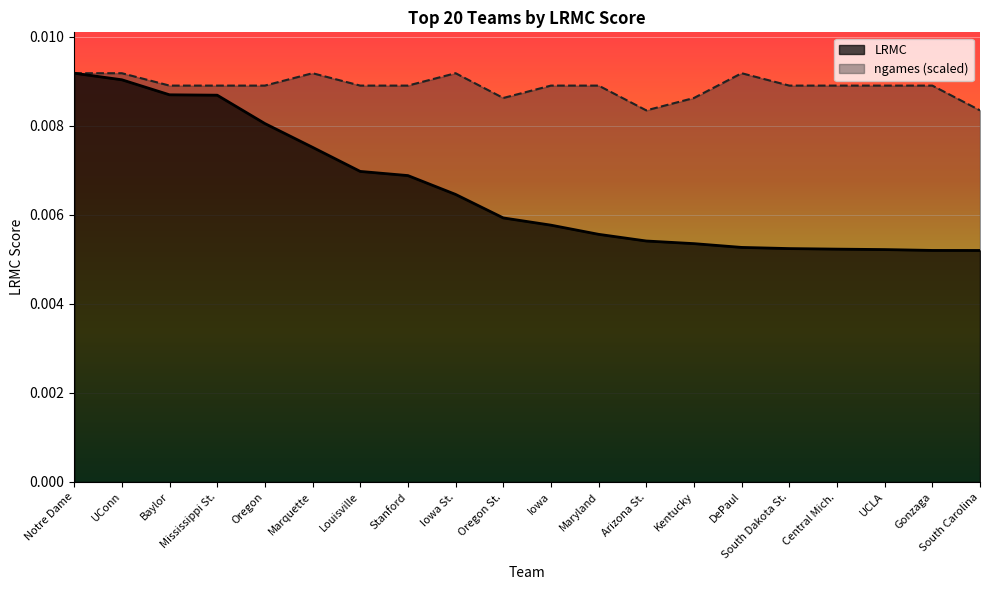

Which series has the largest range (max minus min)?

LRMC